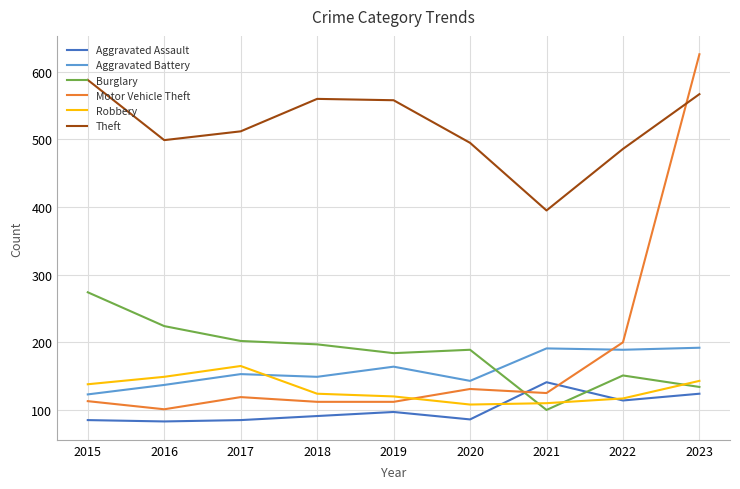

What is the sum of all Motor Vehicle Theft values?

1639